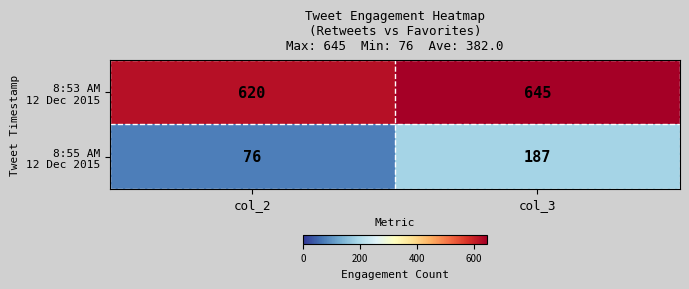

At which category is the sum across all series the highest?

col_3